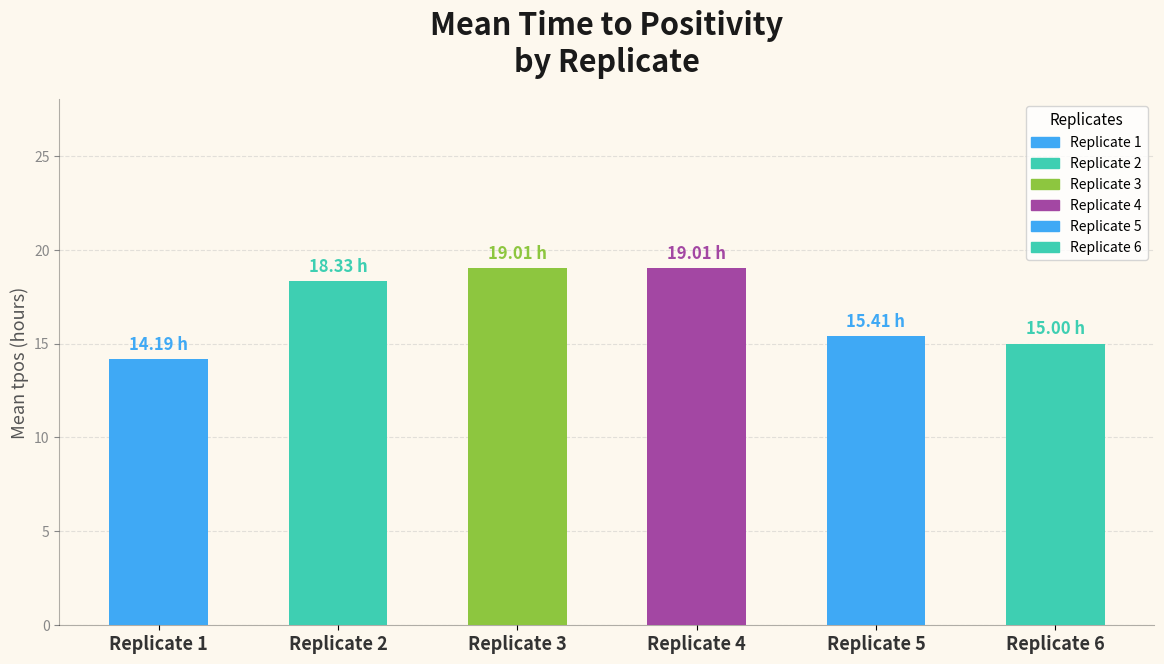

Does the chart contain stacked bars?

No